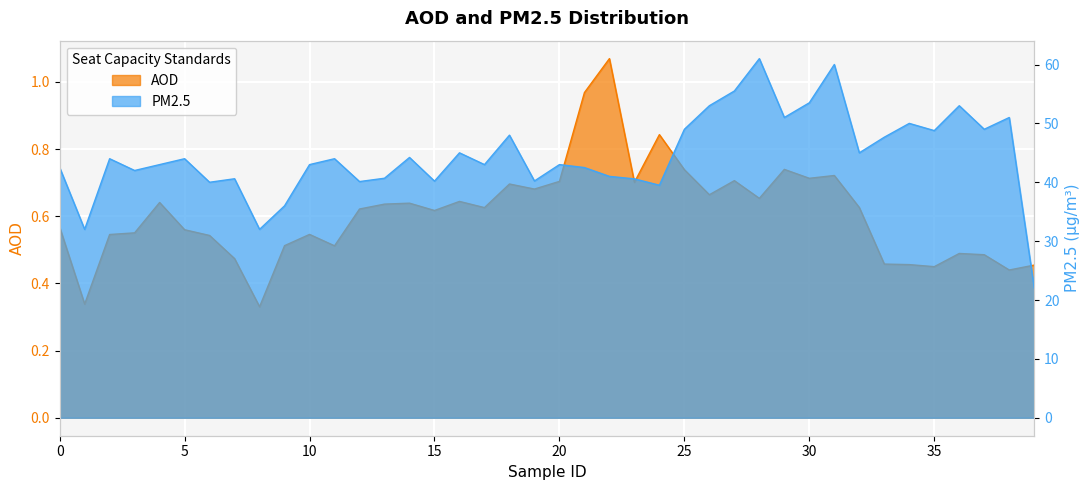

What is the value of the AOD point at the 38th from the left?

0.5